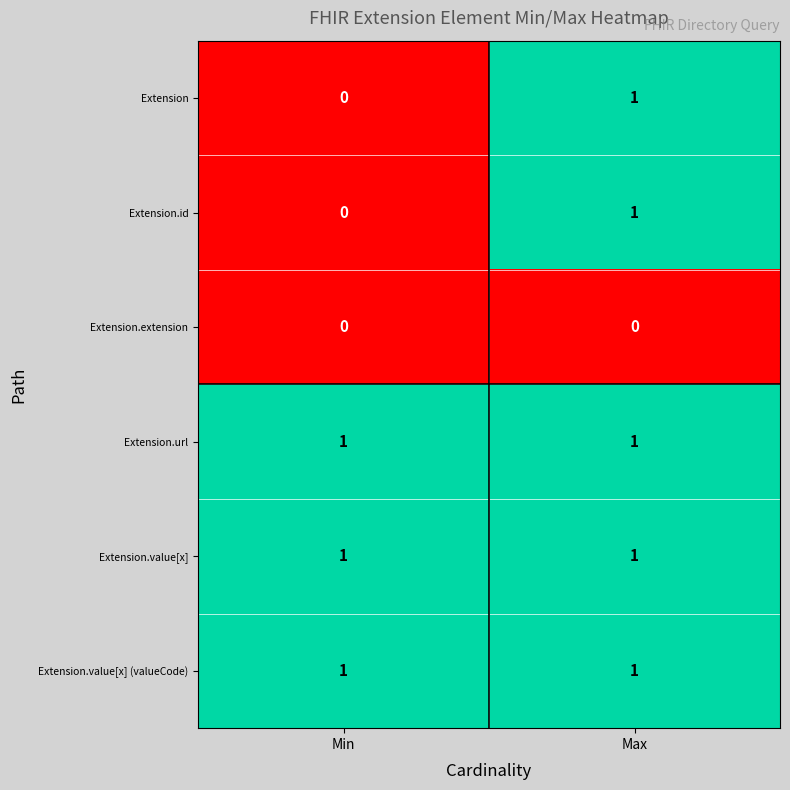

At which category is the sum across all series the highest?

Max